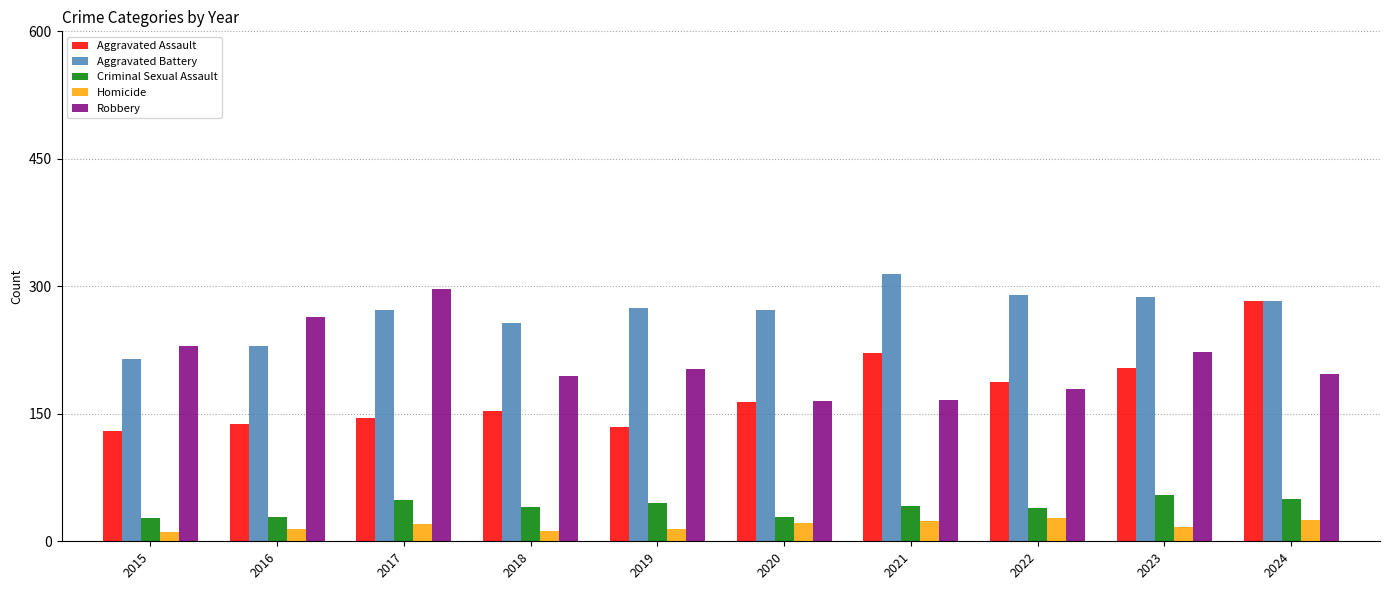

At which label is Aggravated Assault closest to 206?

2023